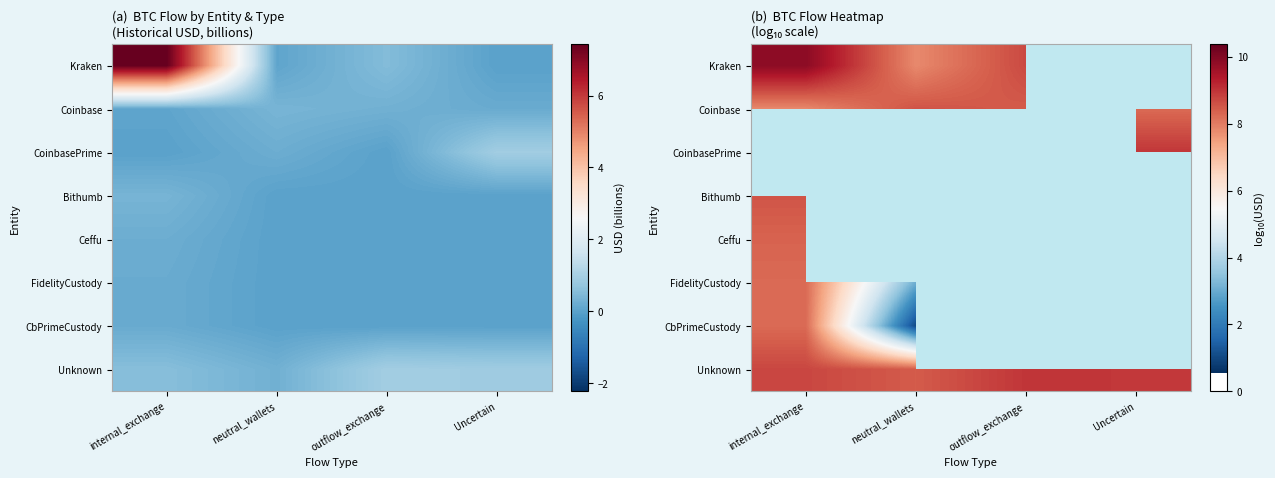

List the series in order of their peak value, lowest first.

CbPrimeCustody, FidelityCustody, Ceffu, Coinbase, CoinbasePrime, Bithumb, Unknown, Kraken